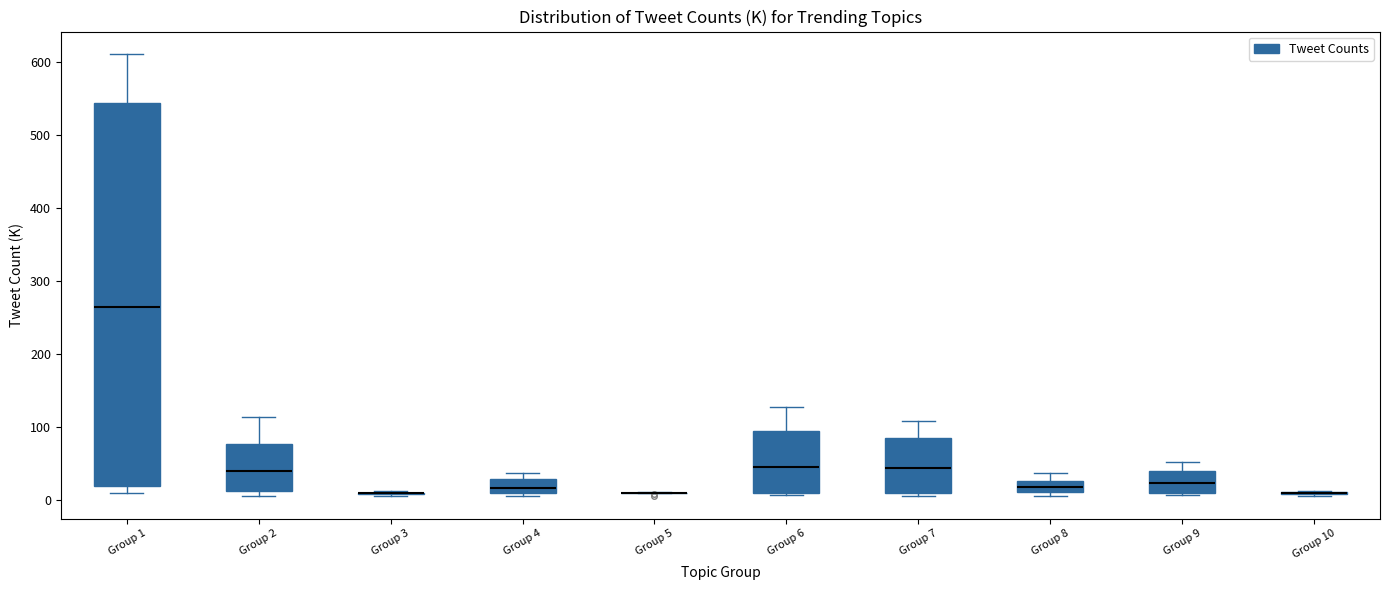

Comparing the boxes themselves (not the whiskers), which one is the tallest?

Group 1